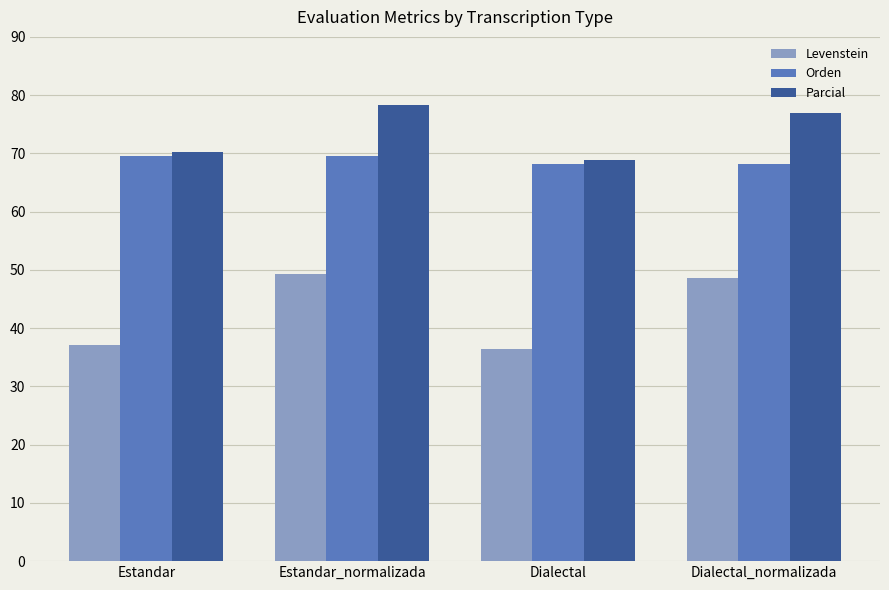

How many data points does each series have?

4